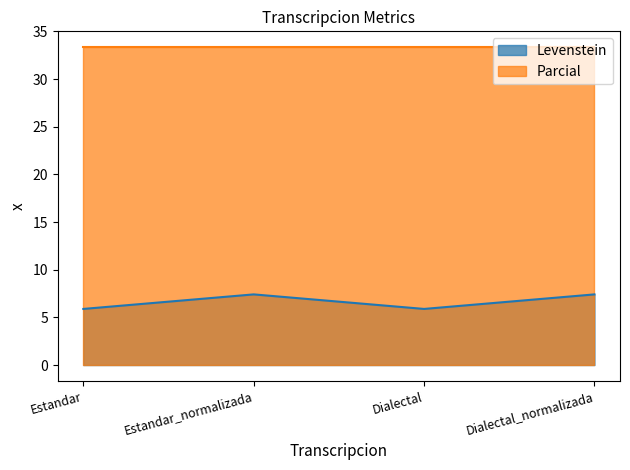

Approximately how many times larger is the value at Dialectal compared to Estandar_normalizada?

0.8